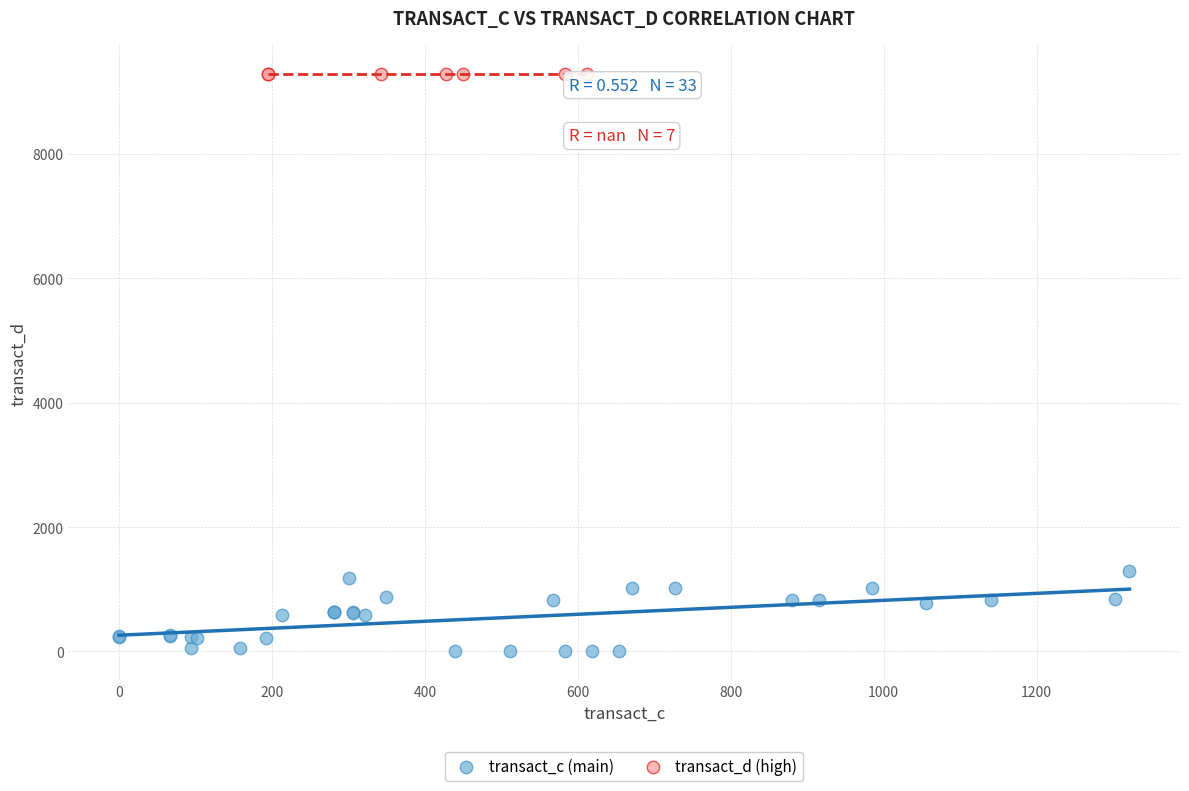

Which series contains the highest Y value?

transact_d (high)